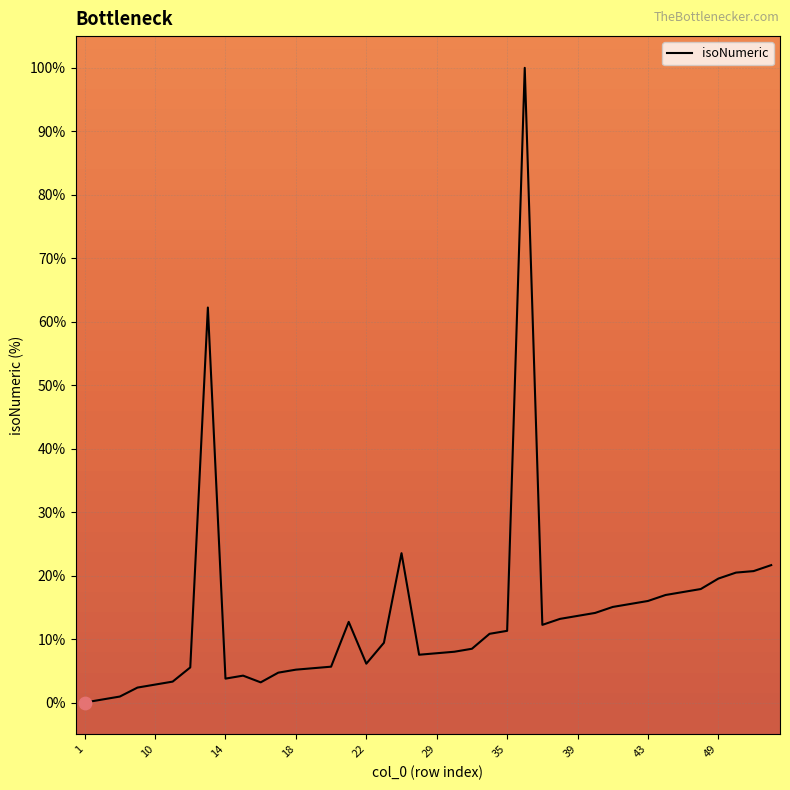

What is the greatest value displayed?

100.0